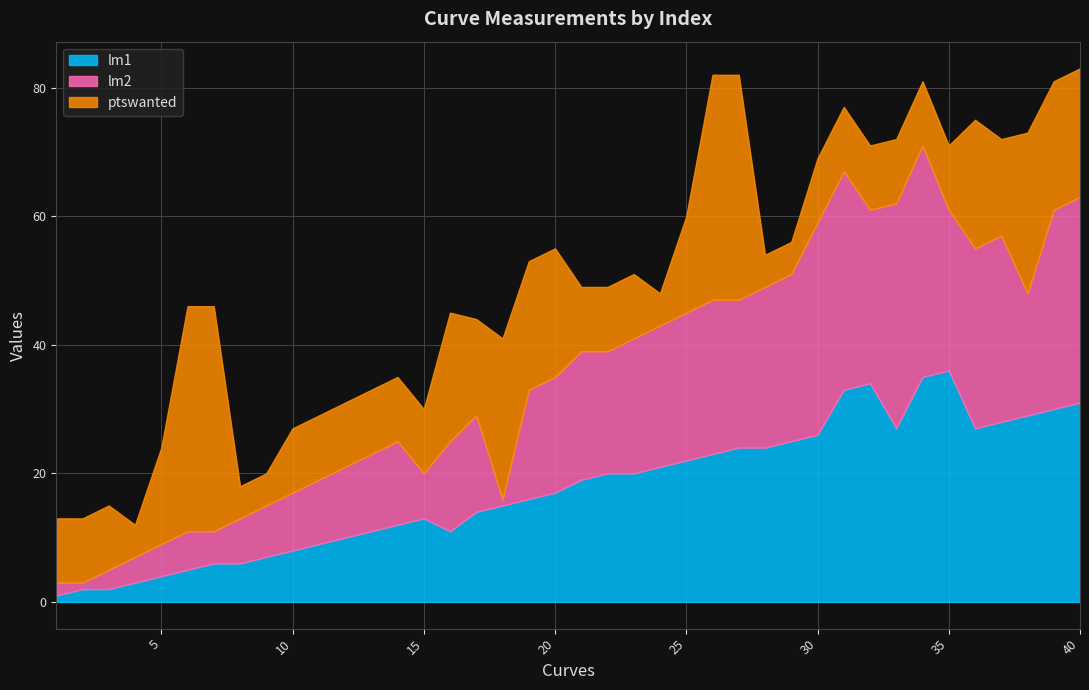

How many data points in ptswanted are less than 10?

6